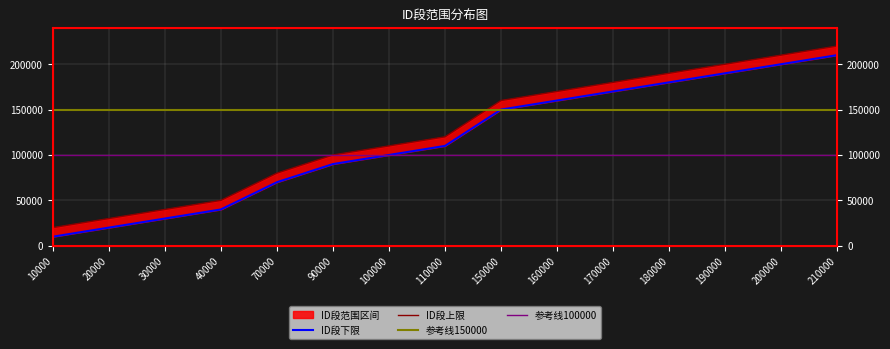

Count the number of categories in the chart.

15